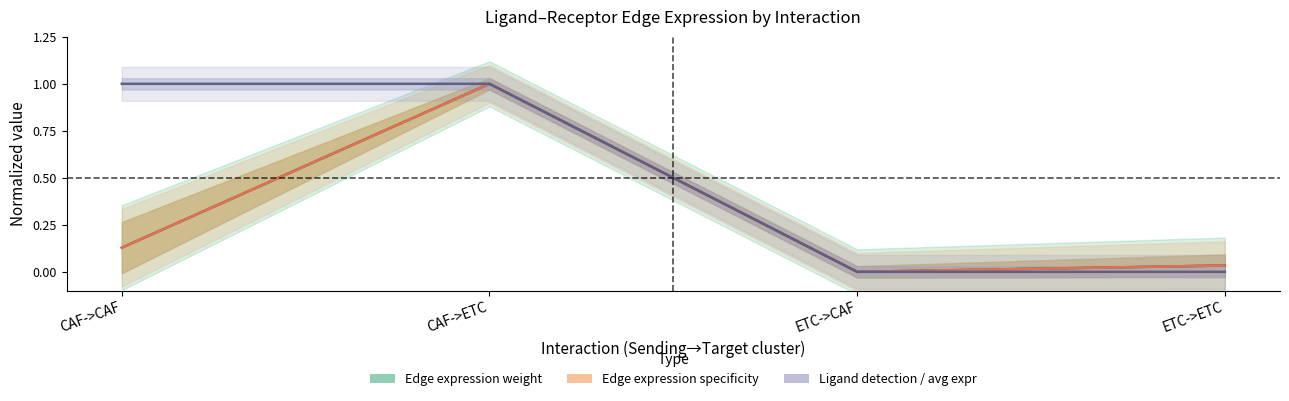

List the series in order of their peak value, highest first.

Edge avg/total expression weight, Edge avg/total specificity, Ligand detection/avg expression